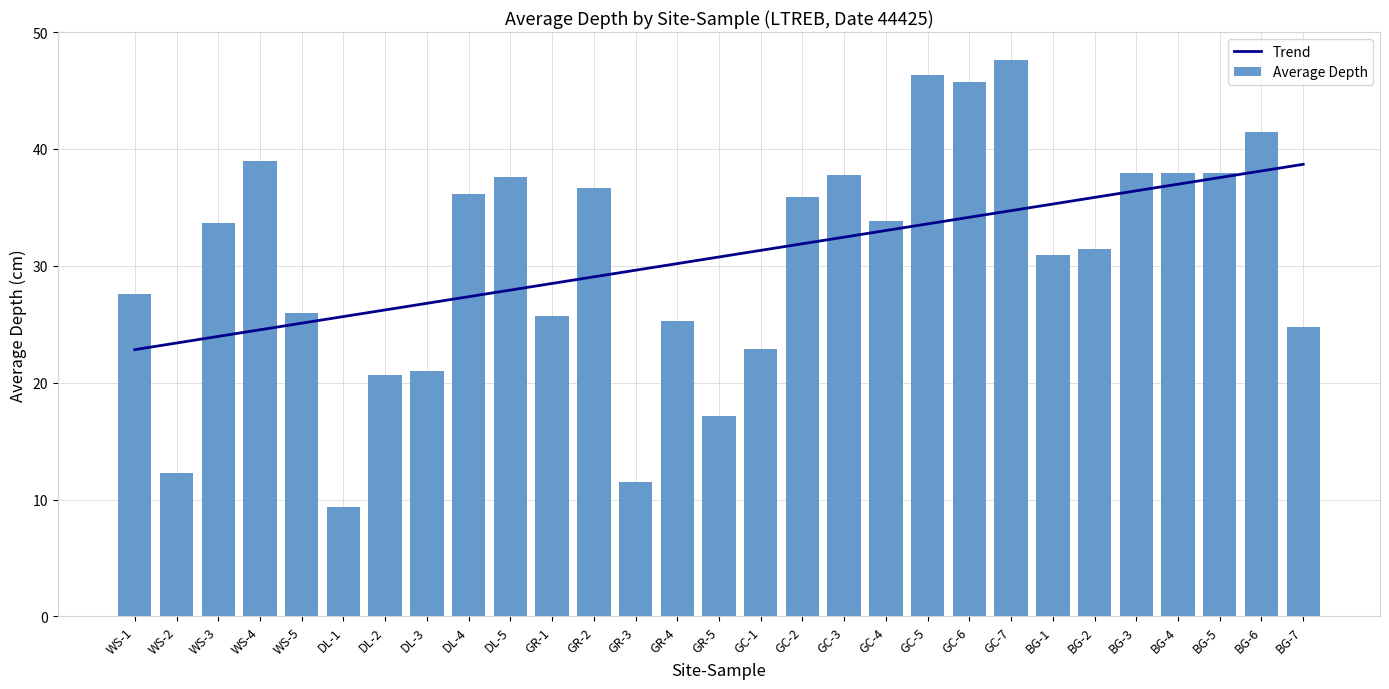

At which label is Average Depth closest to 28?

WS-1